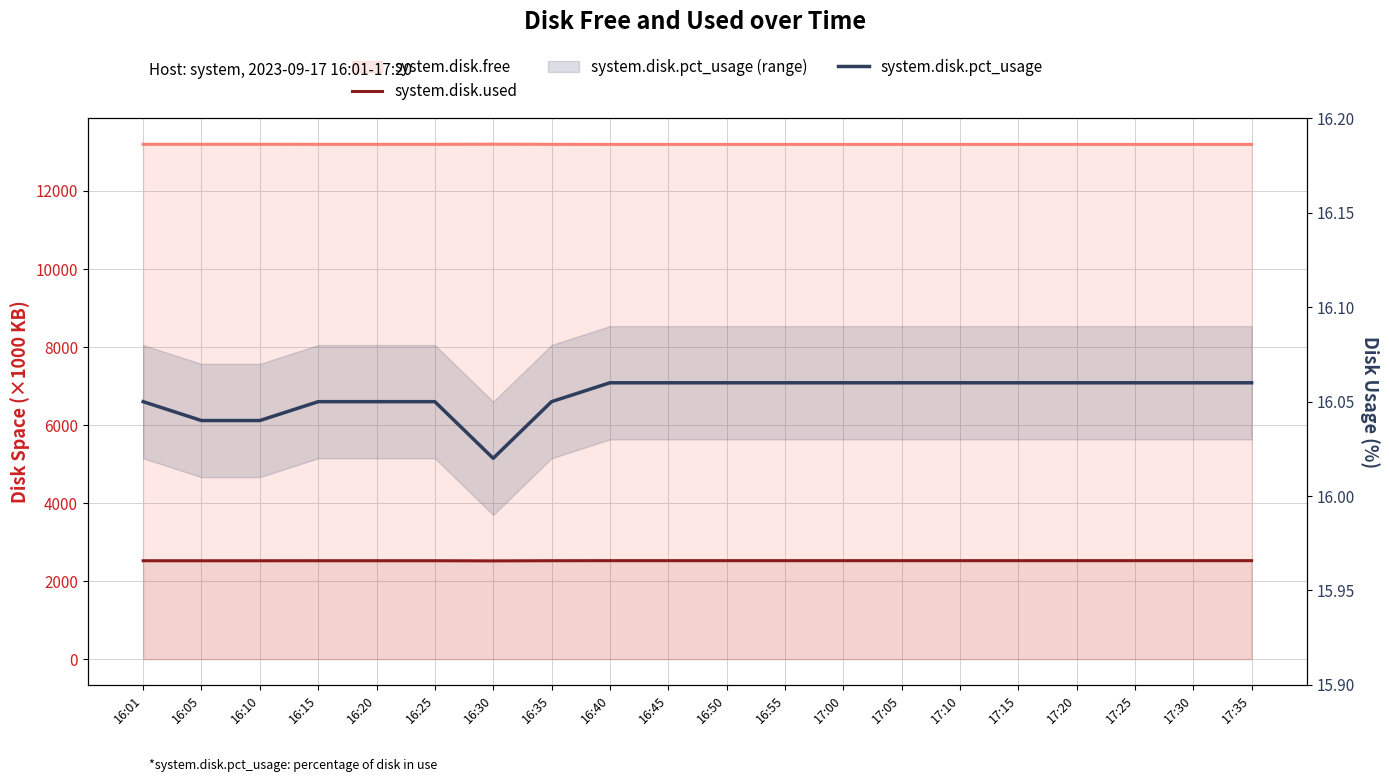

What is the label of the 7th point from the left?

16:30